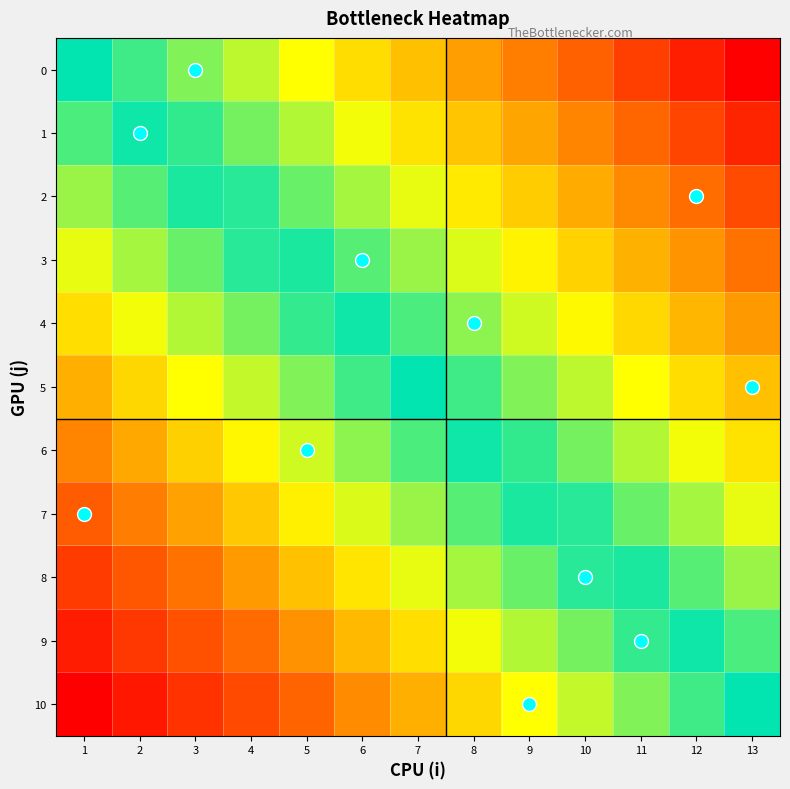

Between 13 and 8, which is larger?

8